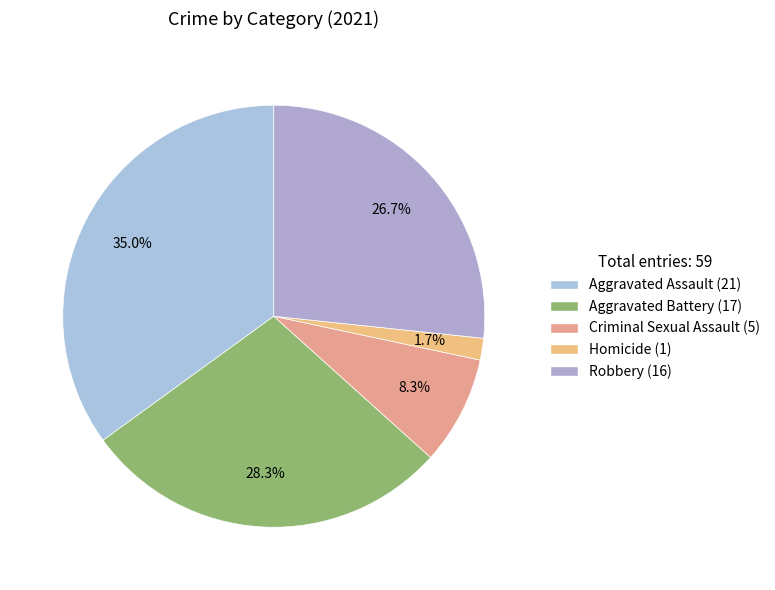

What percentage is the Homicide slice, to the nearest percent?

2%